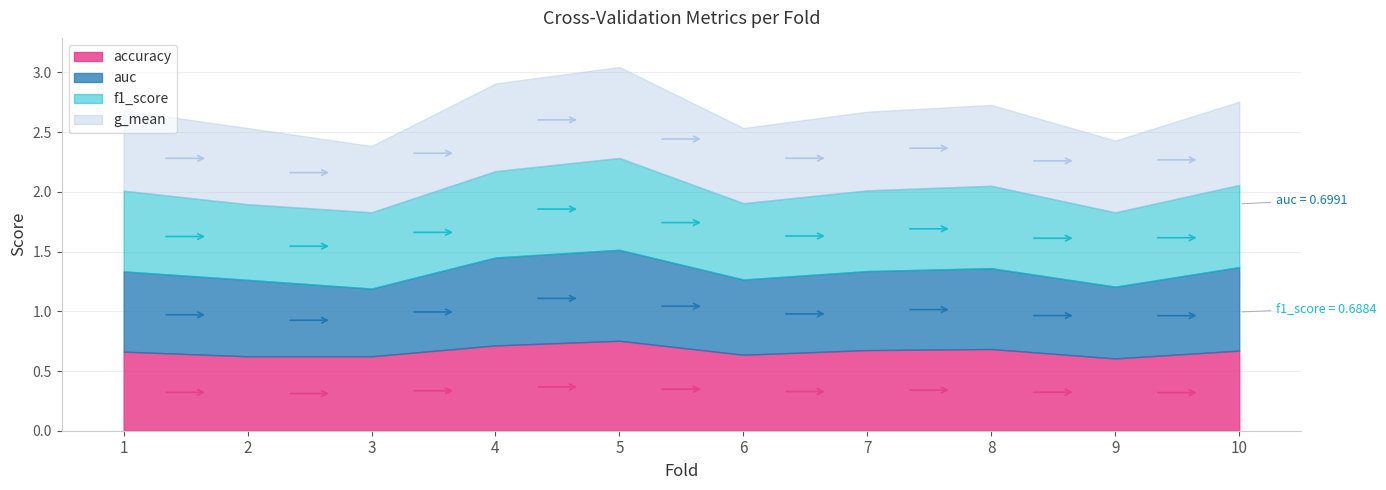

Which series has the largest range (max minus min)?

g_mean